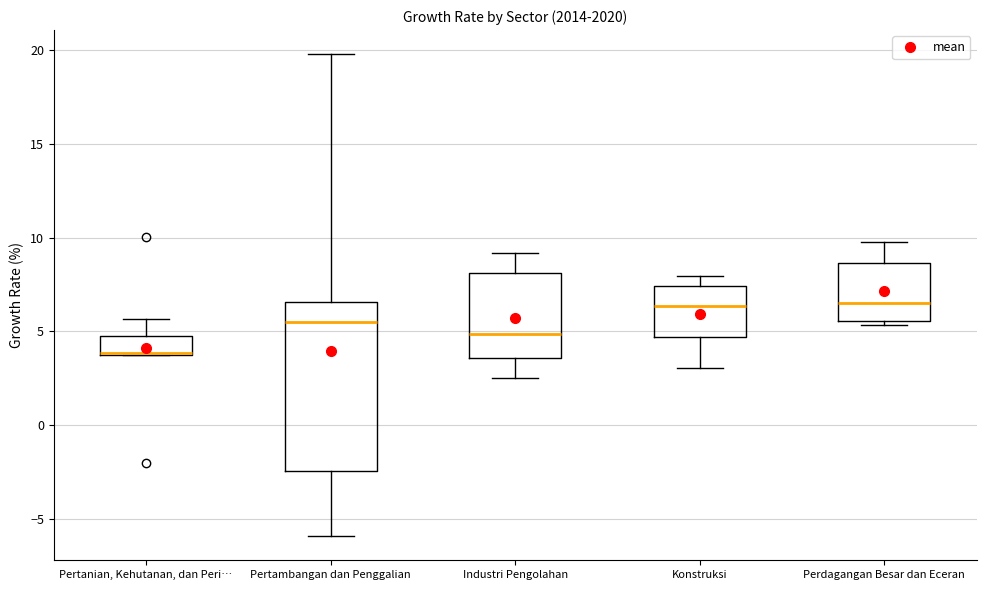

Which box is the tallest, from its lower edge to its upper edge?

Pertambangan dan Penggalian